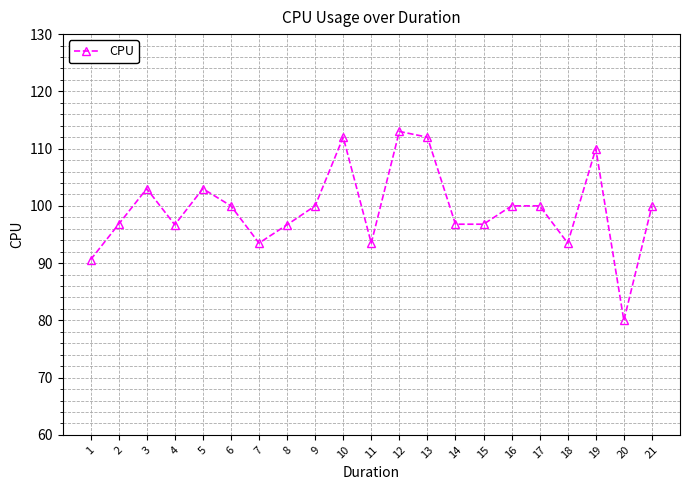

How many series are shown in this chart?

1